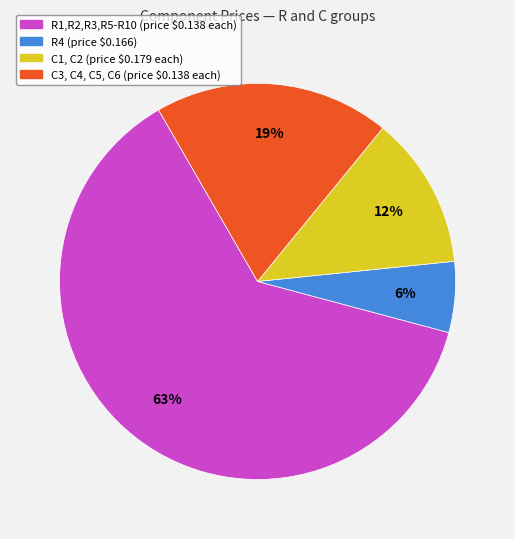

To the nearest percent, what is the average slice percentage?

25%